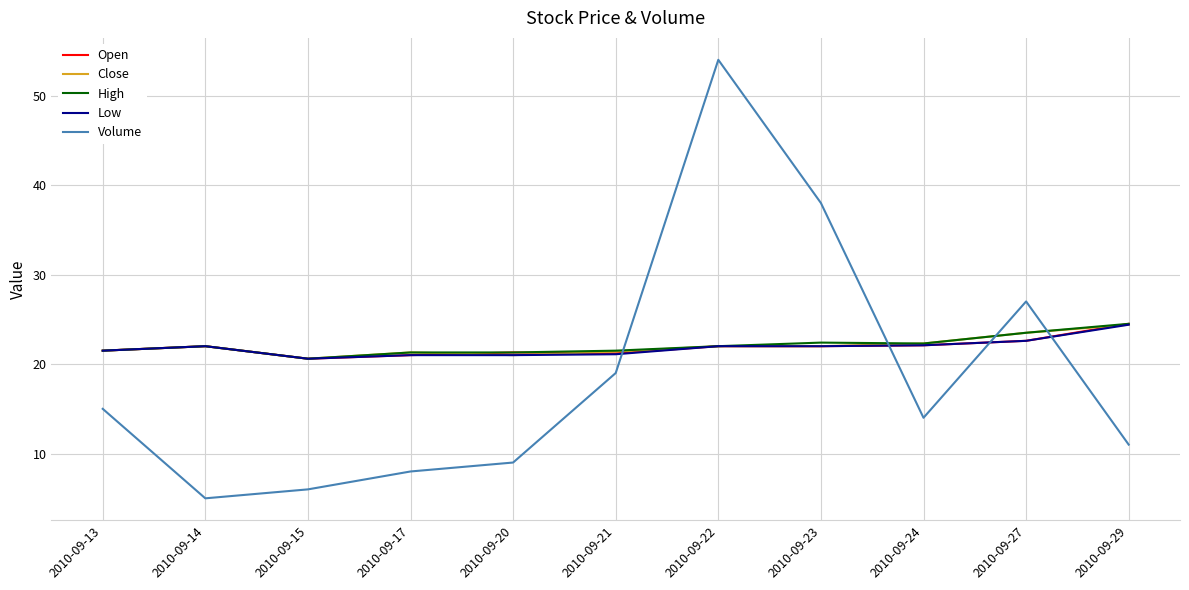

Does the chart display data point markers on the line(s)?

No